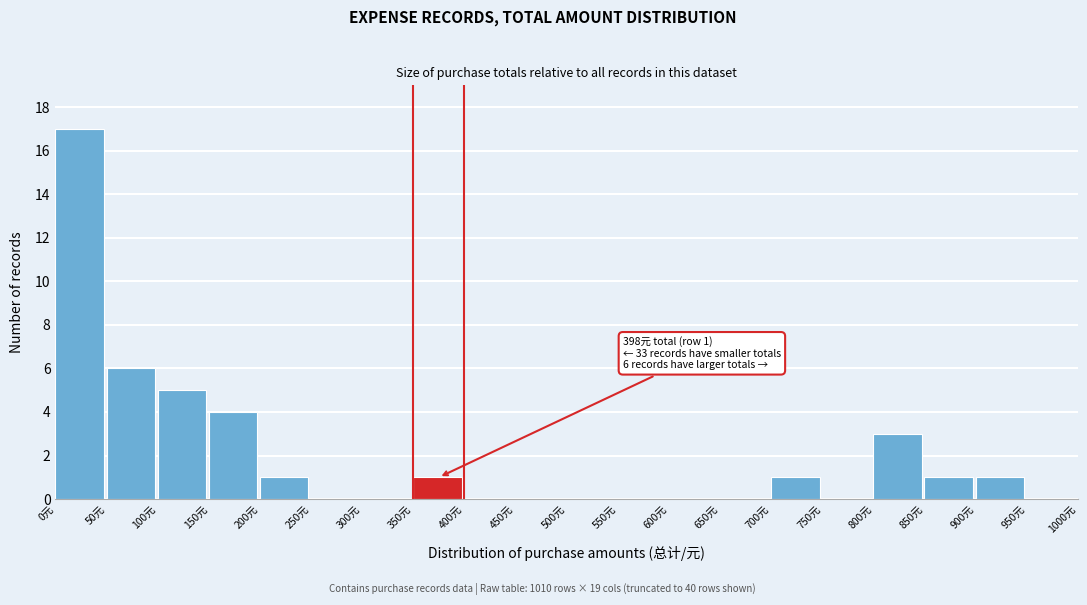

Which range on the x-axis has the tallest bar?

0 to 50